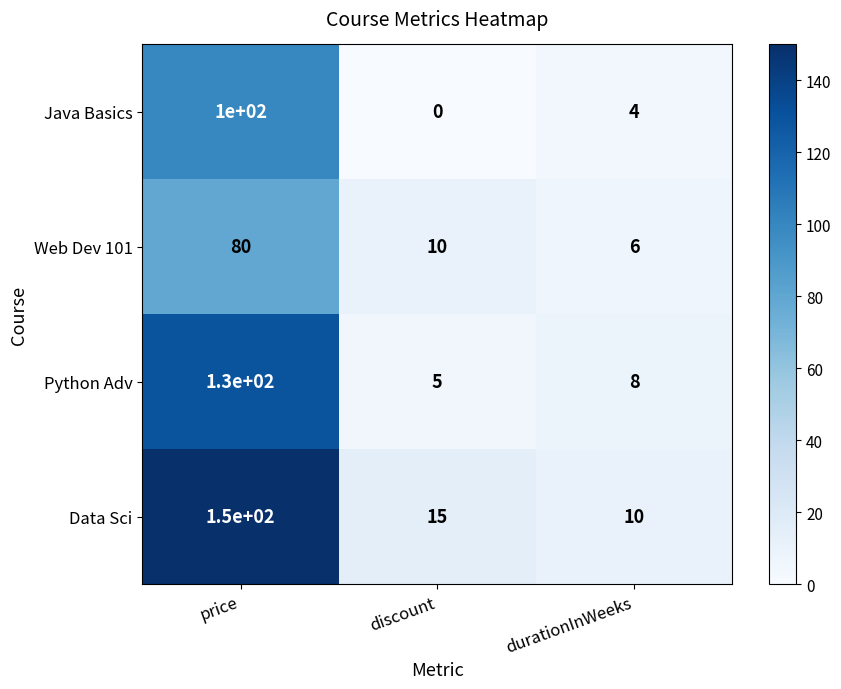

How many distinct data groups are displayed?

4